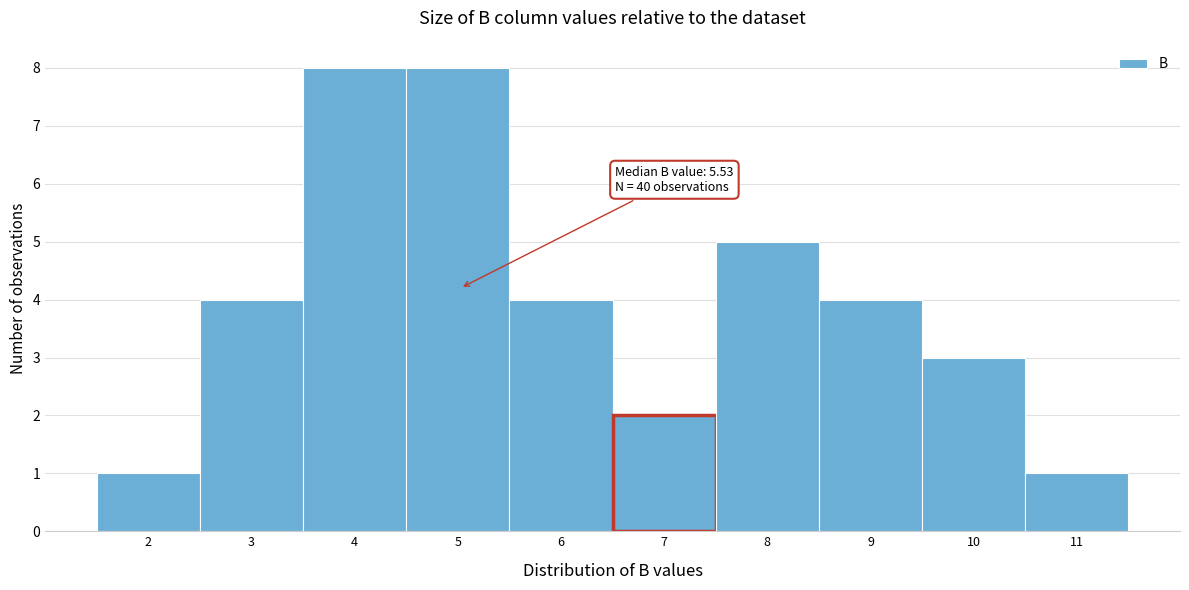

Reading left to right, what are all the values shown in this chart?

1	4	8	8	4	2	5	4	3	1